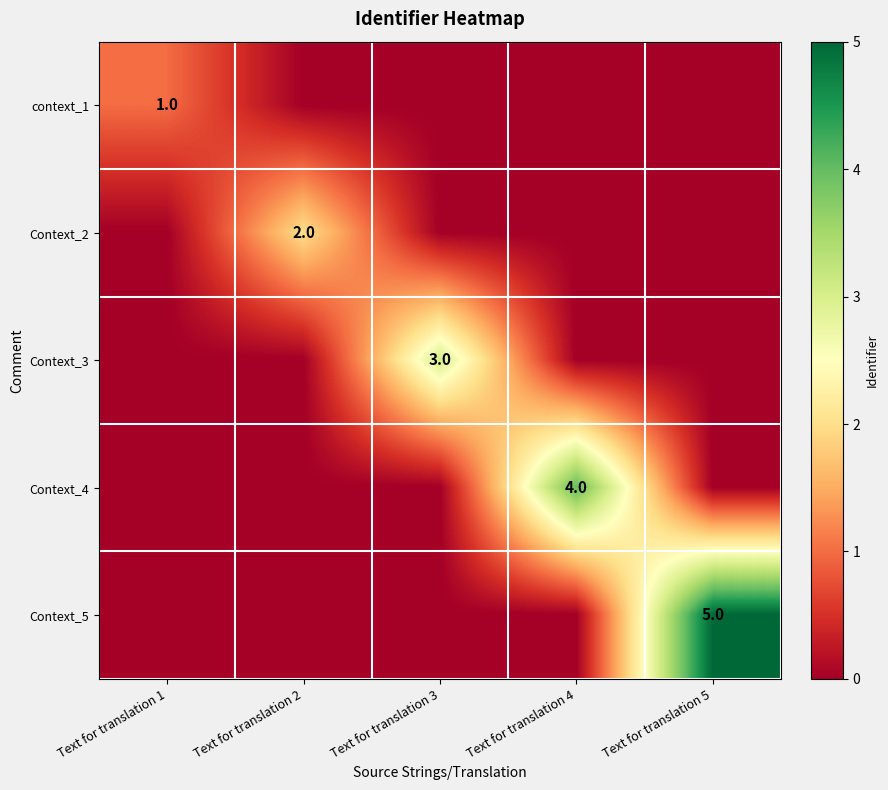

The Context_3 series shows 2 at Text for translation 3. True or false?

False